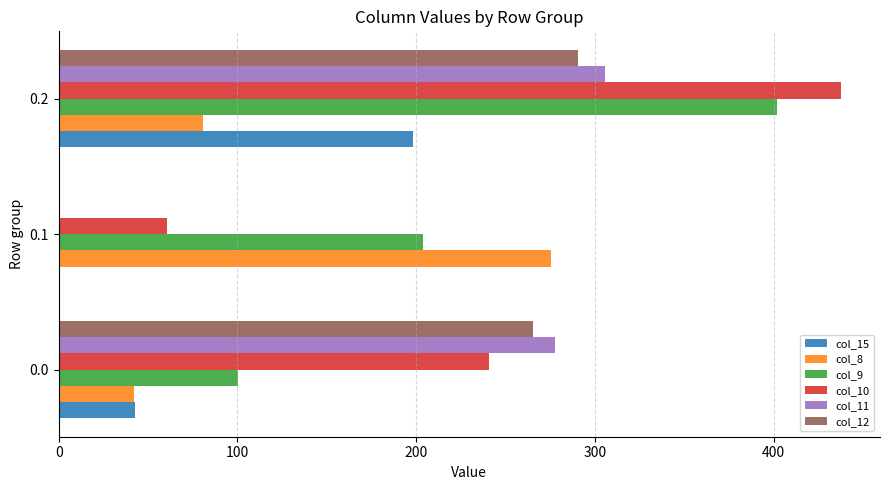

How many data points does each series have?

3